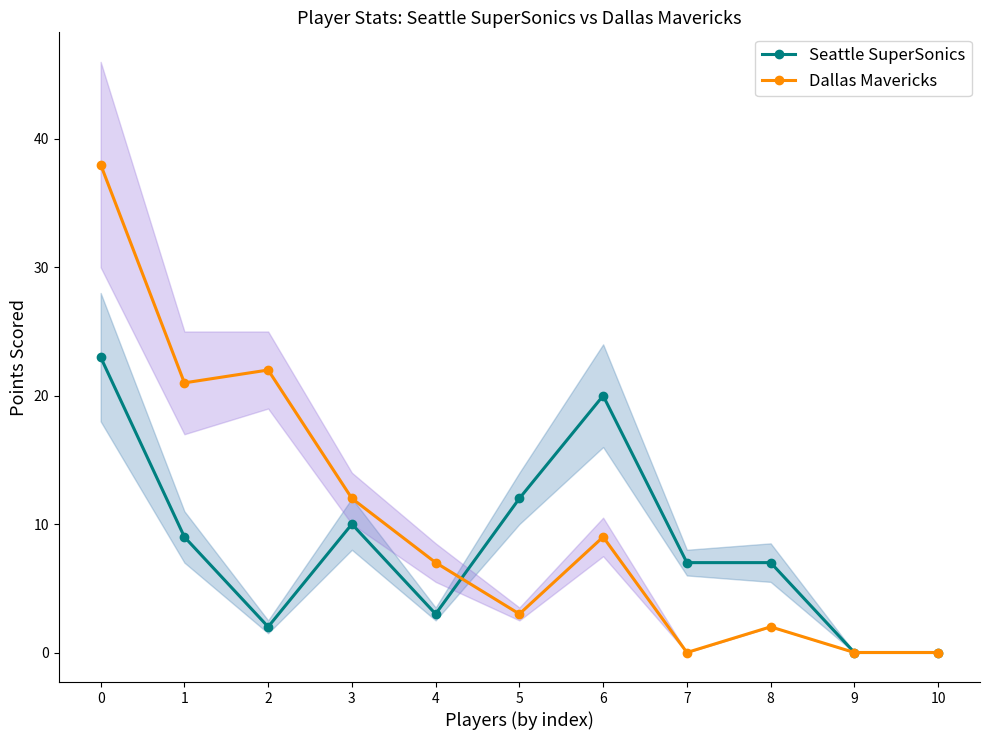

At how many categories does at least one series exceed 4?

9